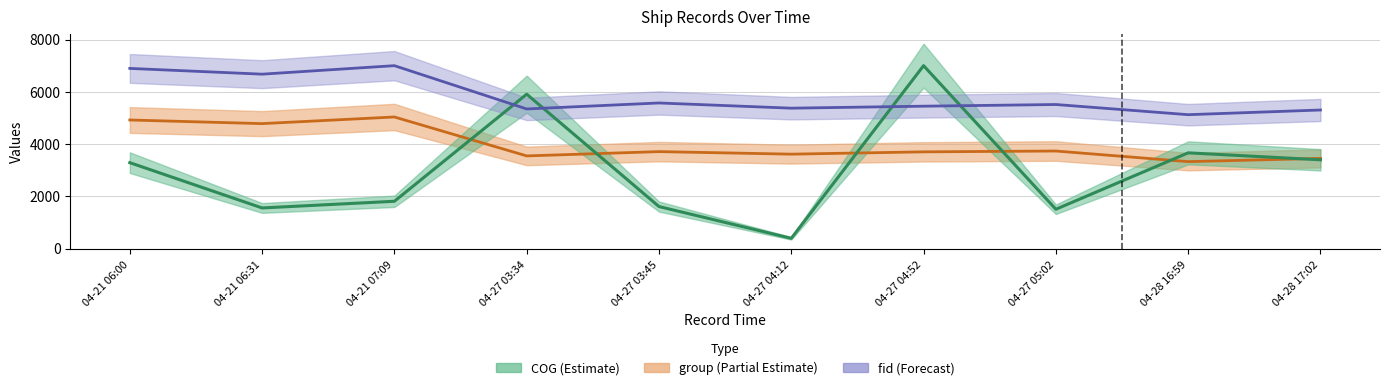

How many lines are shown in the chart?

3